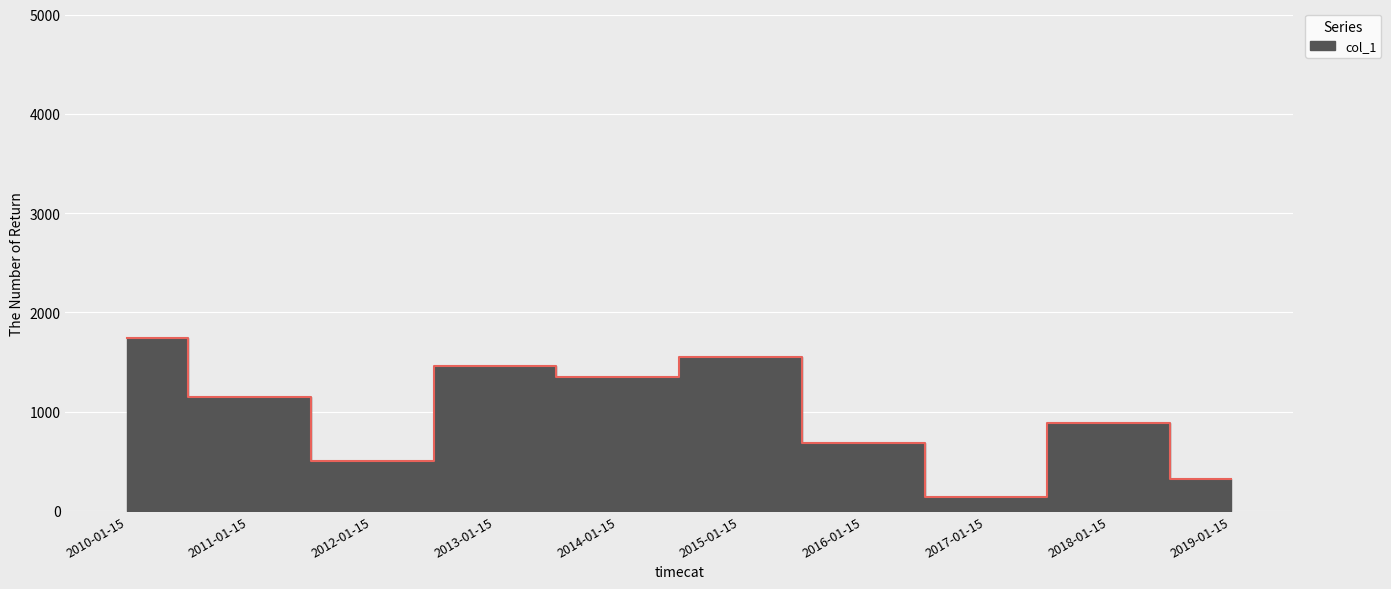

List the labels in order of value, largest first.

2010-01-15, 2015-01-15, 2013-01-15, 2014-01-15, 2011-01-15, 2018-01-15, 2016-01-15, 2012-01-15, 2019-01-15, 2017-01-15